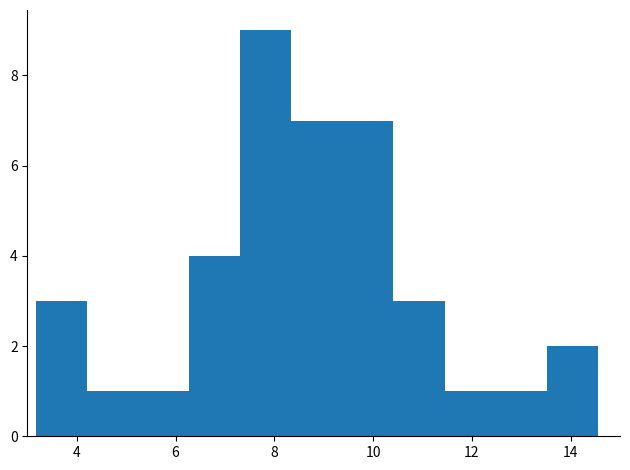

What is the height of the bar covering 8.4 to 9.4 on the x-axis? Neither the bar edges nor the heights are printed on the chart, so give them approximately, as read against the axes.

7